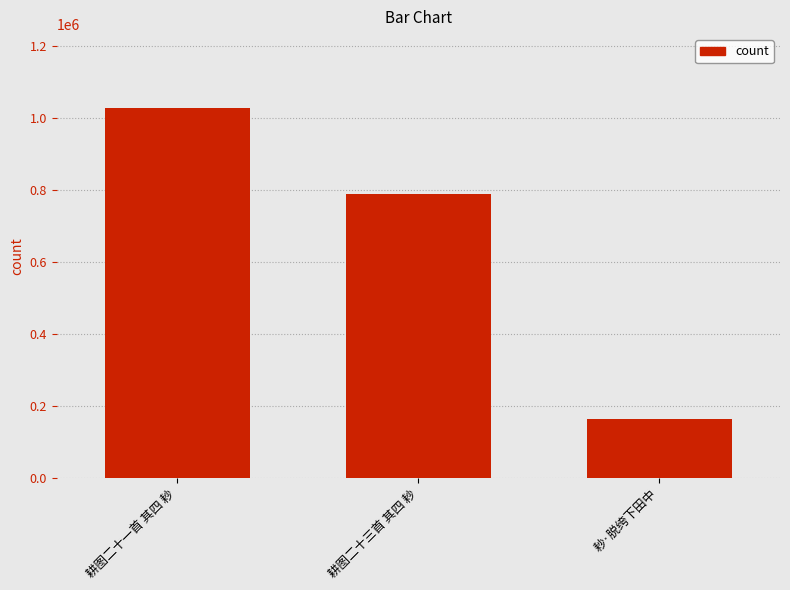

How many categories are shown in the chart?

3